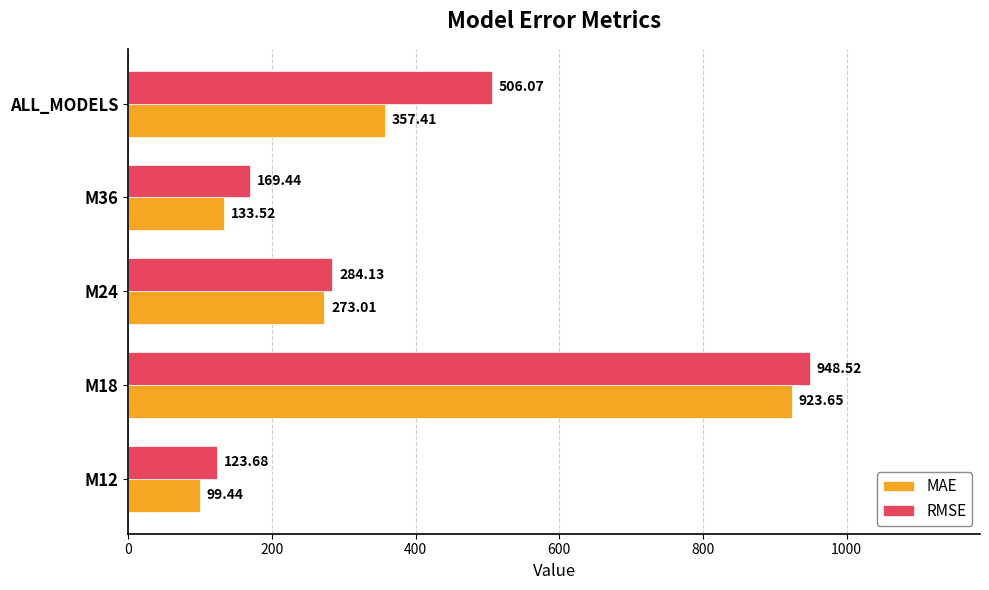

Rank the series by their average value, from highest to lowest.

RMSE, MAE